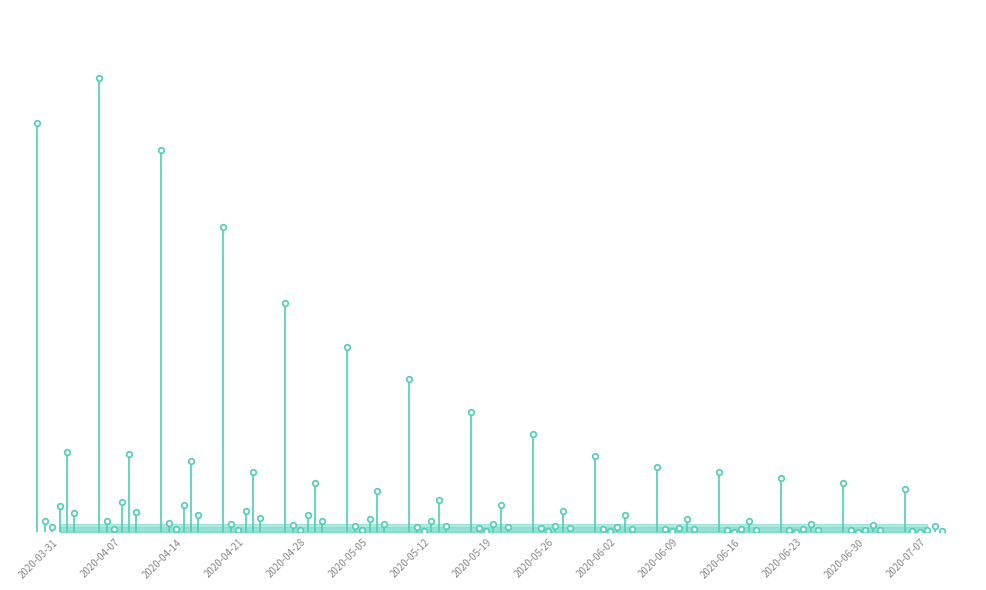

Between 2020-04-14 and 2020-05-19, which is larger?

2020-04-14